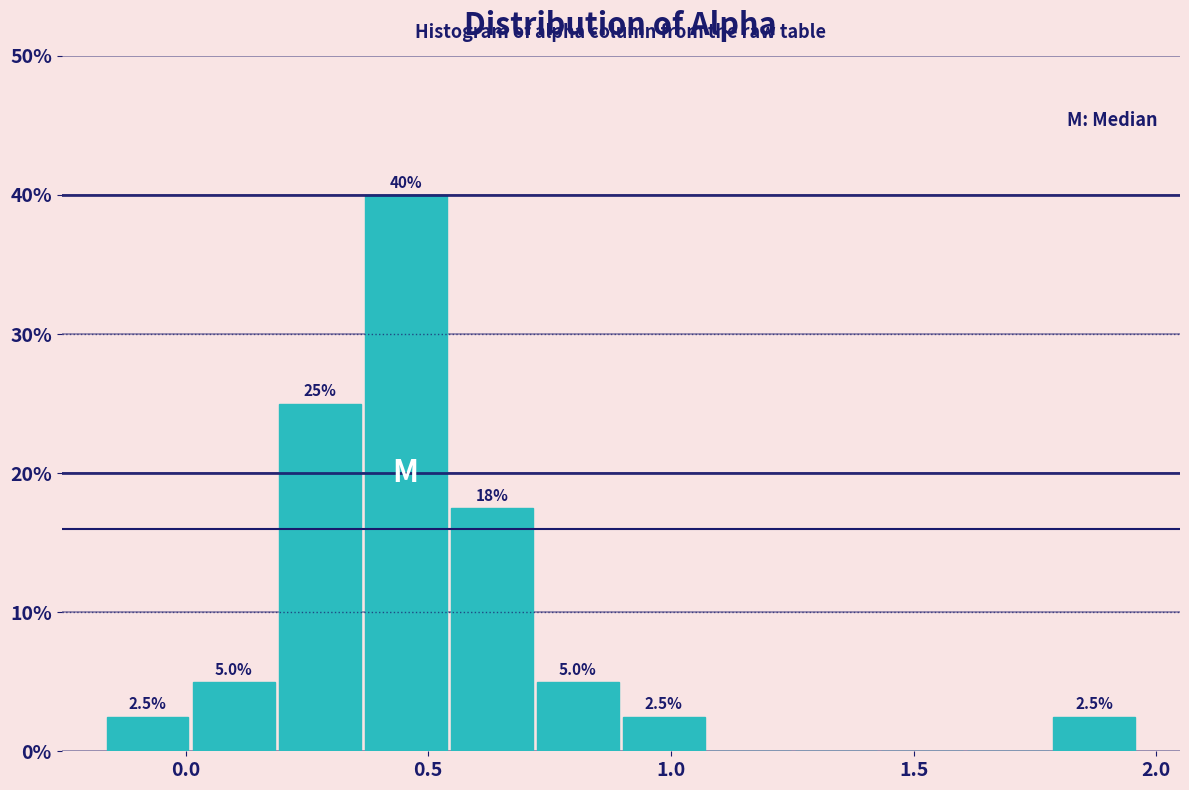

Around what value on the x-axis is the tallest bar? Give the approximate position of its centre, as read against the axis.

0.45